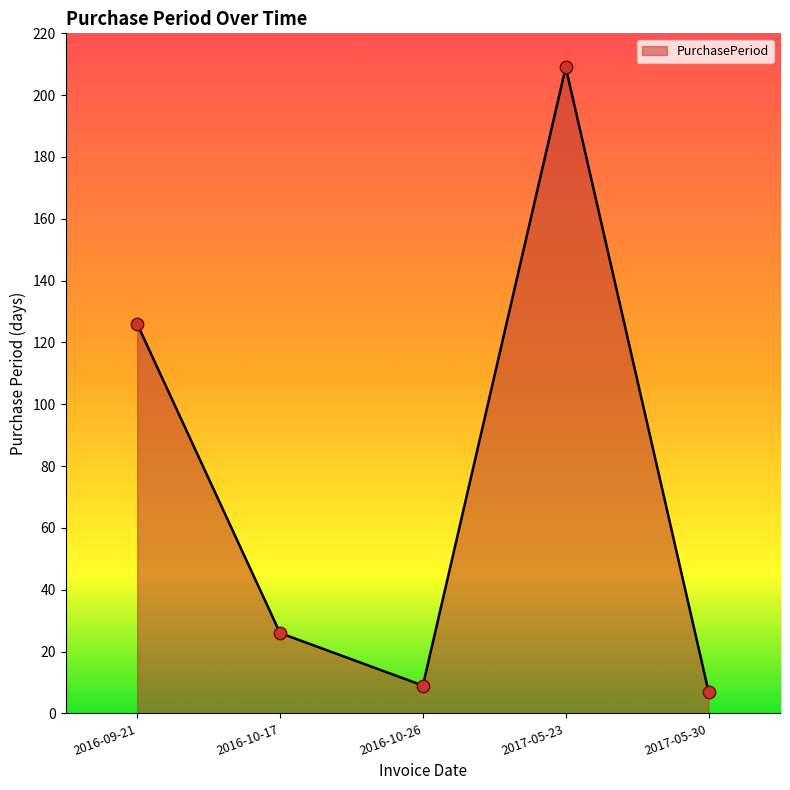

What is the change in value from 2016-10-17 to 2016-10-26?

-17